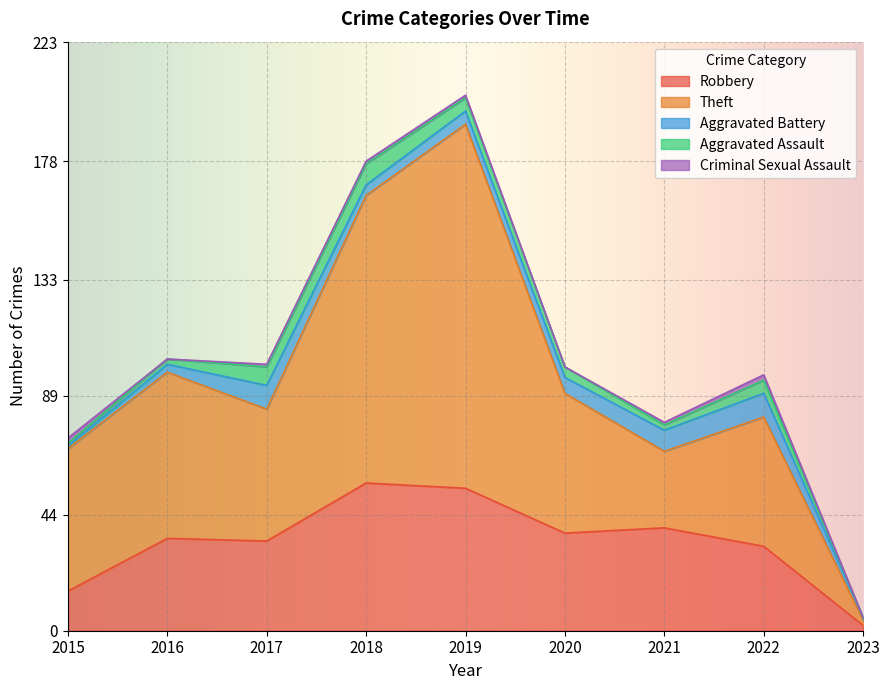

Reading right to left, extract all data points from this chart.

Robbery: 2023=2	2022=32	2021=39	2020=37	2019=54	2018=56	2017=34	2016=35	2015=15
Theft: 2023=2	2022=49	2021=29	2020=53	2019=138	2018=109	2017=50	2016=63	2015=54
Aggravated Battery: 2023=1	2022=9	2021=8	2020=6	2019=5	2018=4	2017=9	2016=3	2015=1
Aggravated Assault: 2023=0	2022=5	2021=2	2020=4	2019=5	2018=8	2017=7	2016=2	2015=1
Criminal Sexual Assault: 2023=0	2022=2	2021=1	2020=0	2019=1	2018=1	2017=1	2016=0	2015=2